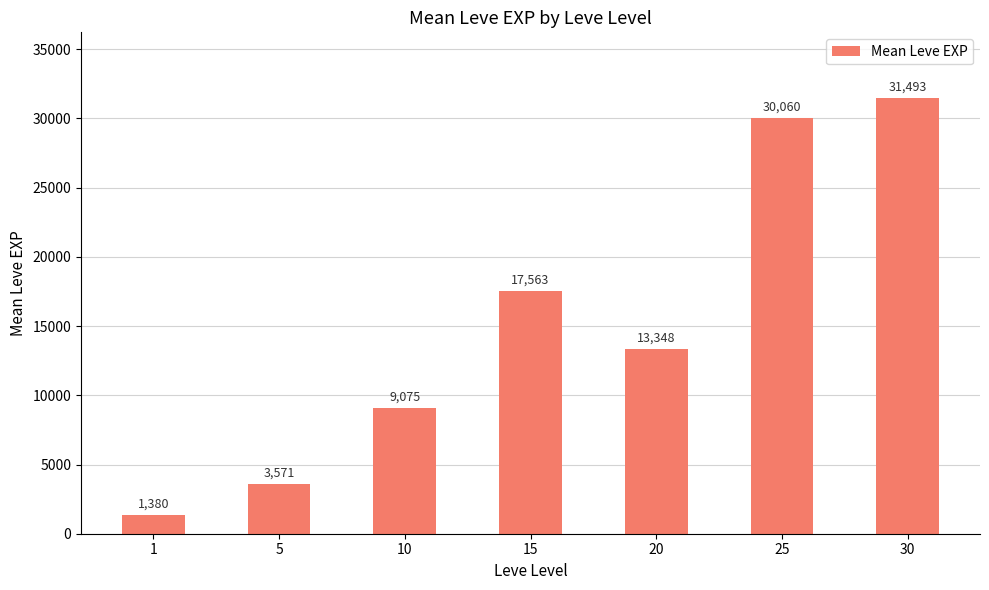

How many series are shown in this chart?

1